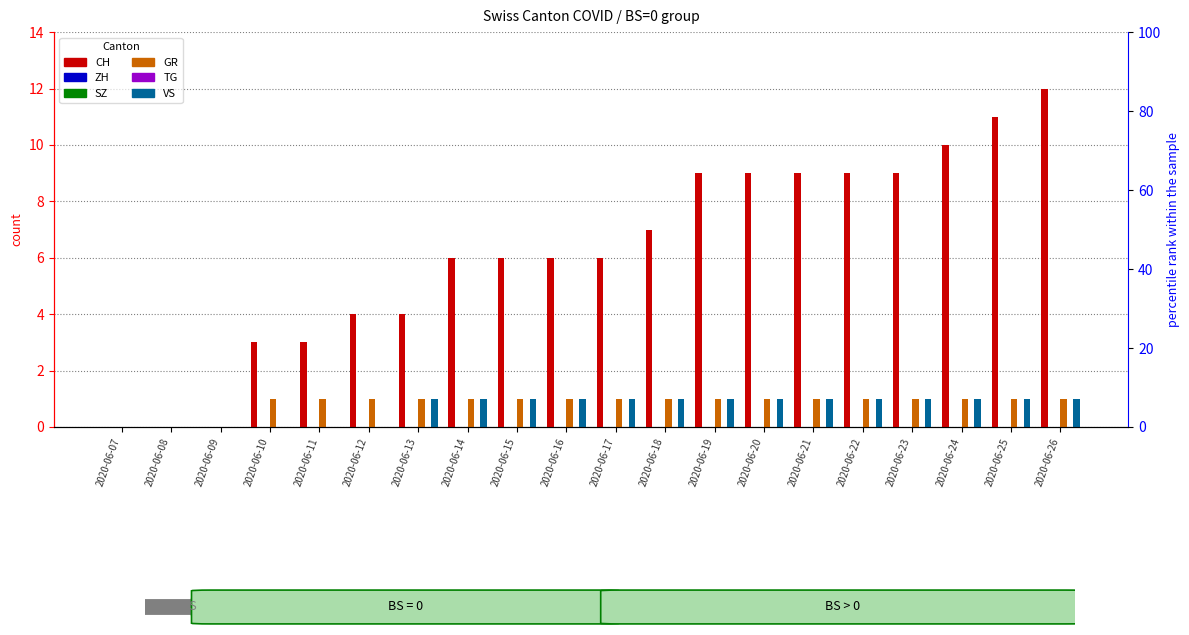

How many distinct data groups are displayed?

6